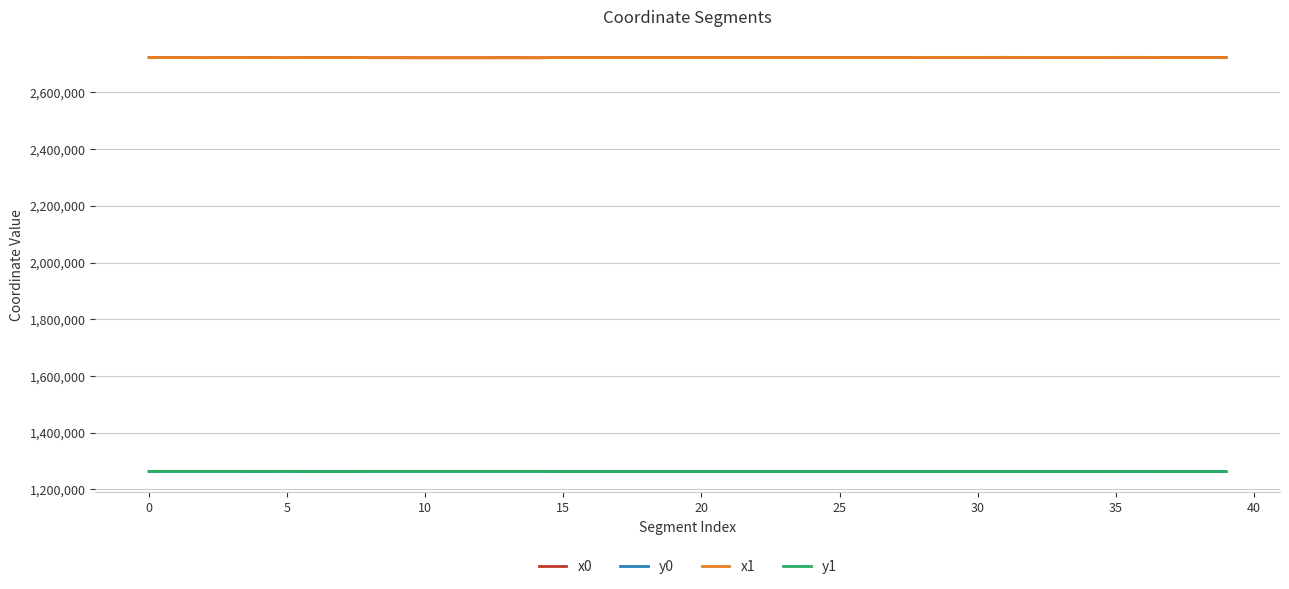

True or false: x1 and y0 intersect in this chart.

False